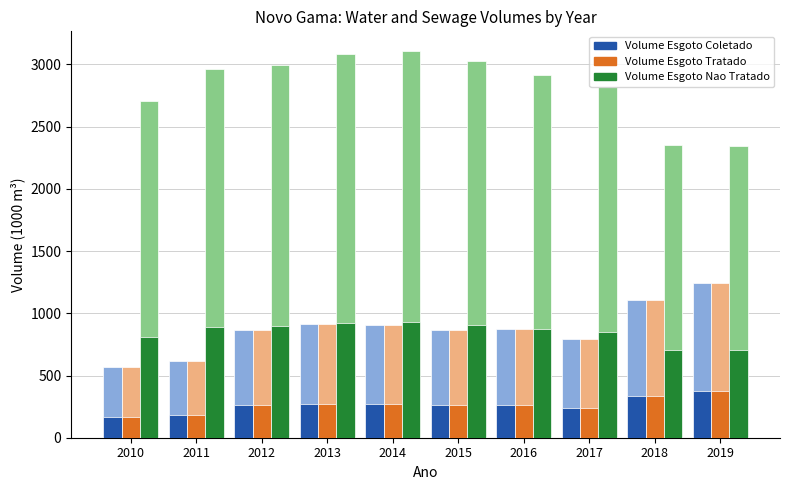

What is the greatest value displayed?

3110.3